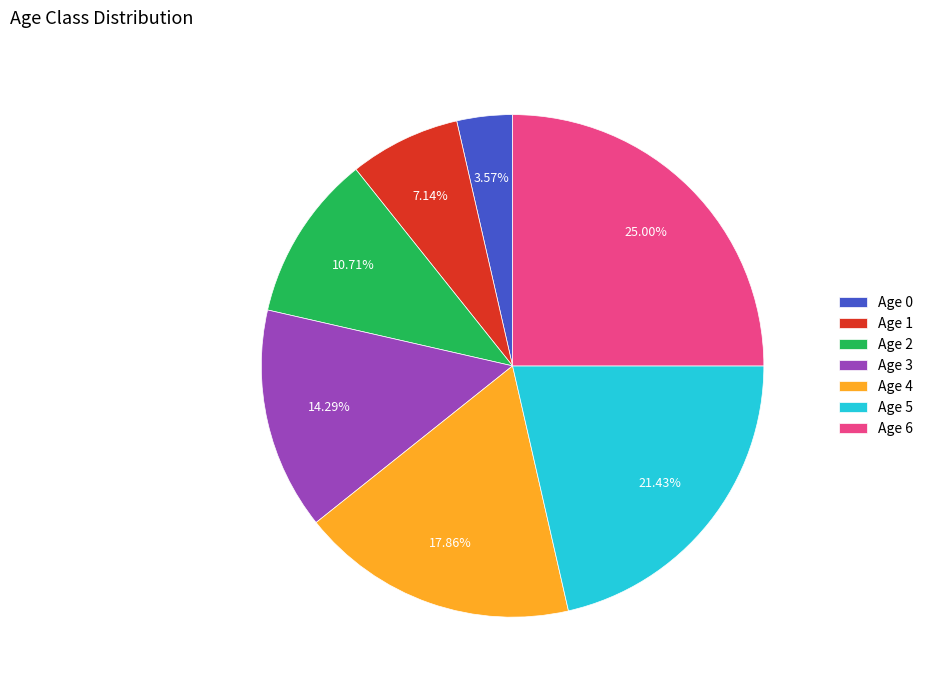

How many slices are in this pie chart?

7